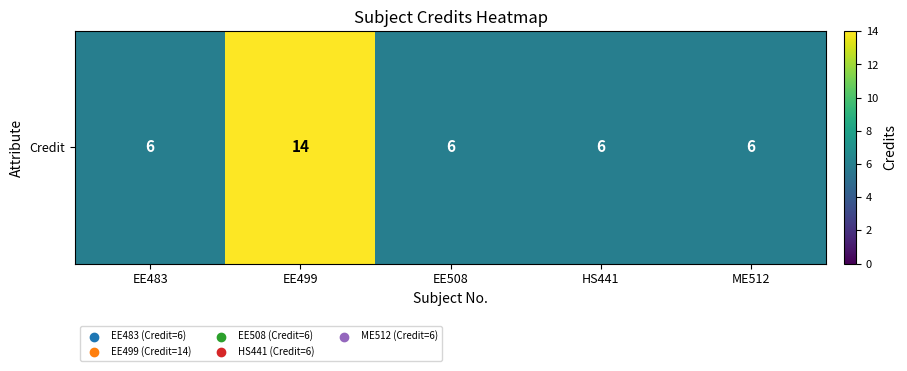

The value at EE483 is 9. True or false?

False